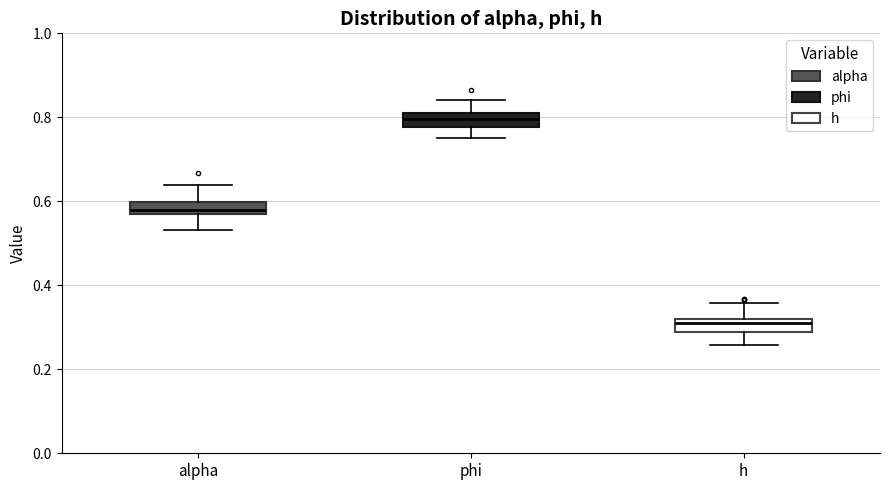

Which box has the highest median line?

phi